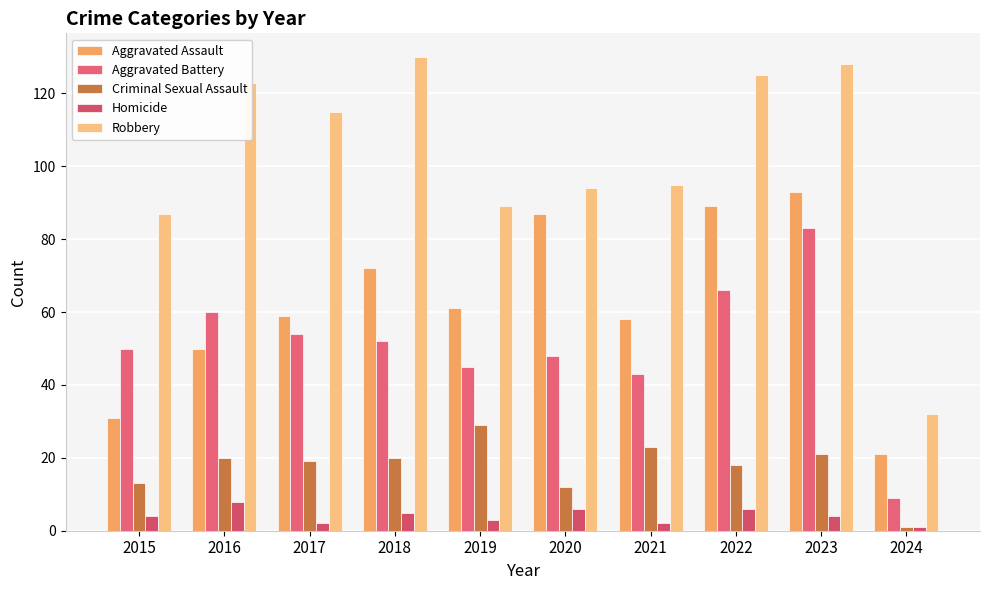

Which category has the highest value in the Aggravated Battery series?

2023